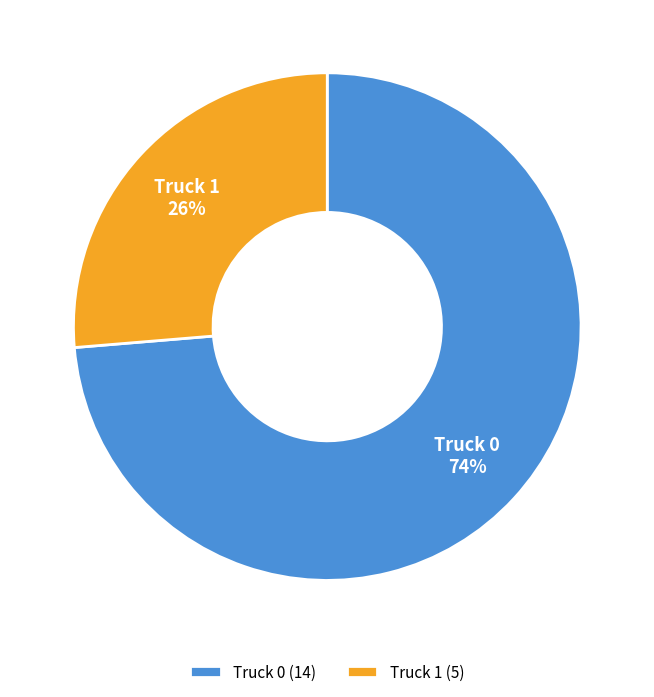

Count the number of slices in the pie.

2